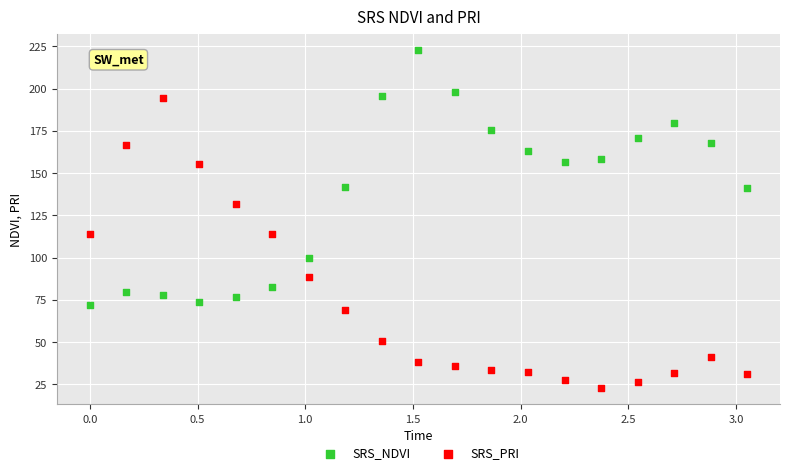

Across all data points, what is the range of X values (max minus min)?

3.1